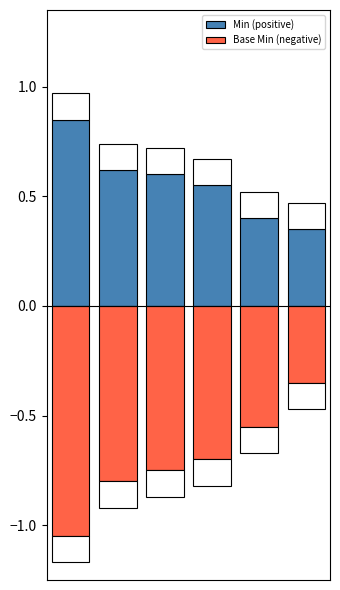

Which series has the widest spread of values?

Base Min (negative)